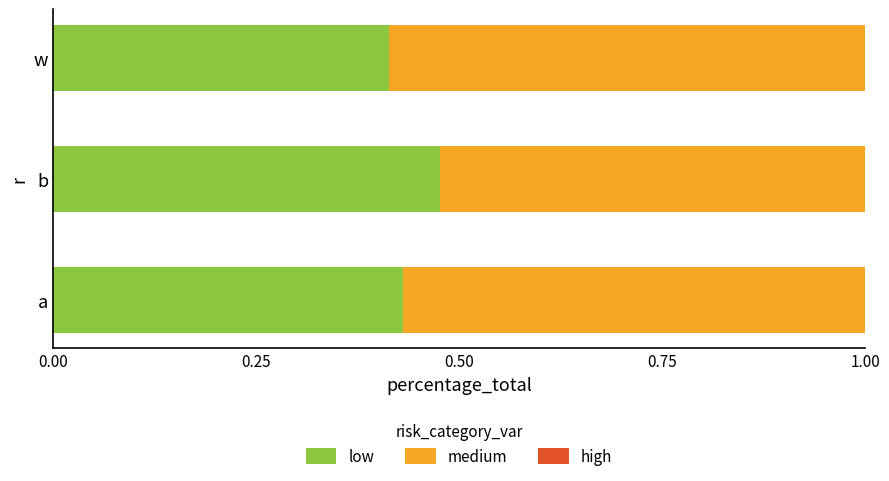

Which category has the highest value in the low series?

b